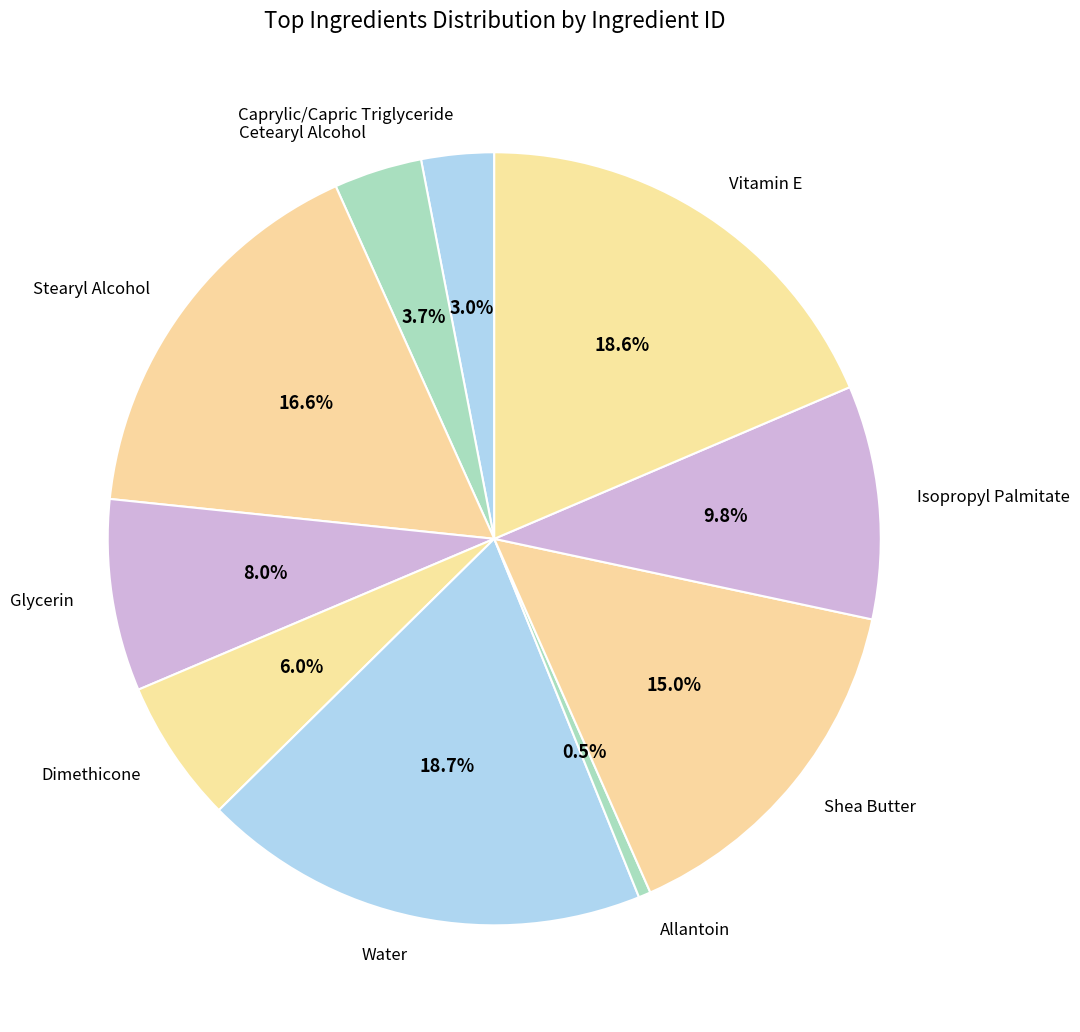

Count the number of slices in the pie.

10